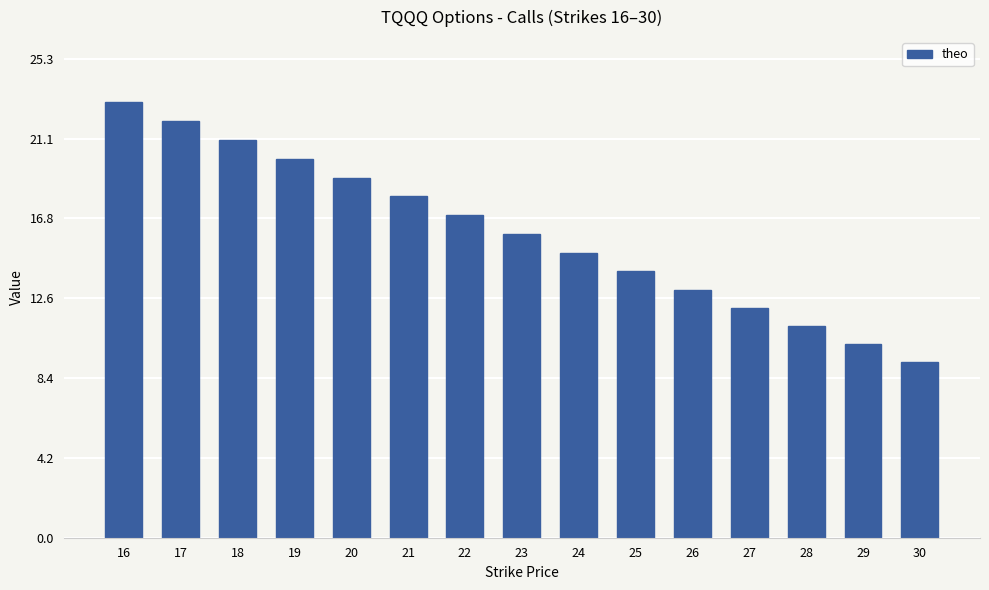

Rank the categories by value from lowest to highest.

30, 29, 28, 27, 26, 25, 24, 23, 22, 21, 20, 19, 18, 17, 16